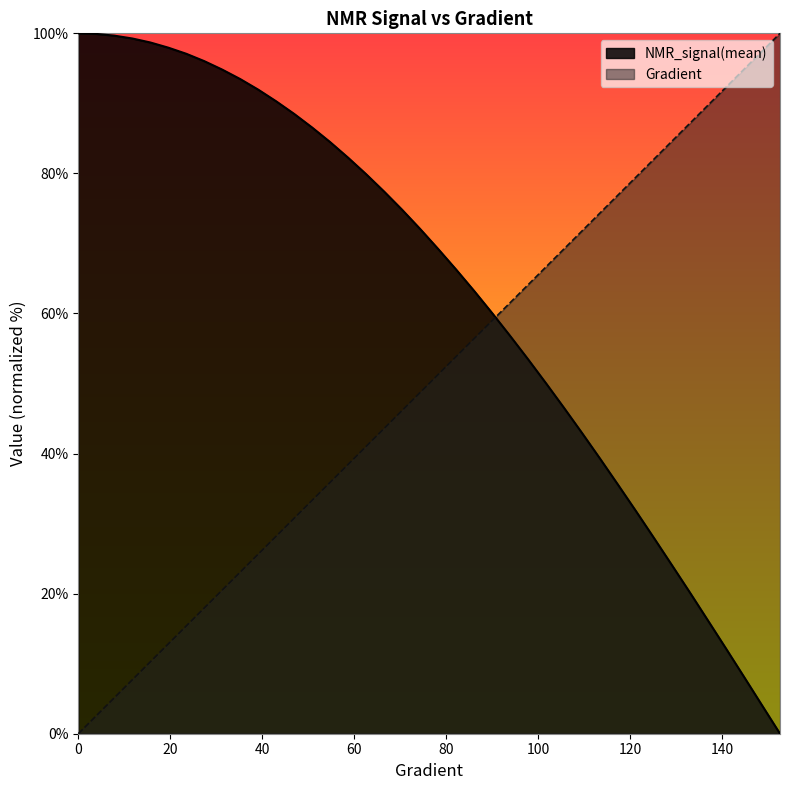

What is the sum of the NMR_signal(mean) values at 148.72798434442277 and 152.641878669276?

4.1